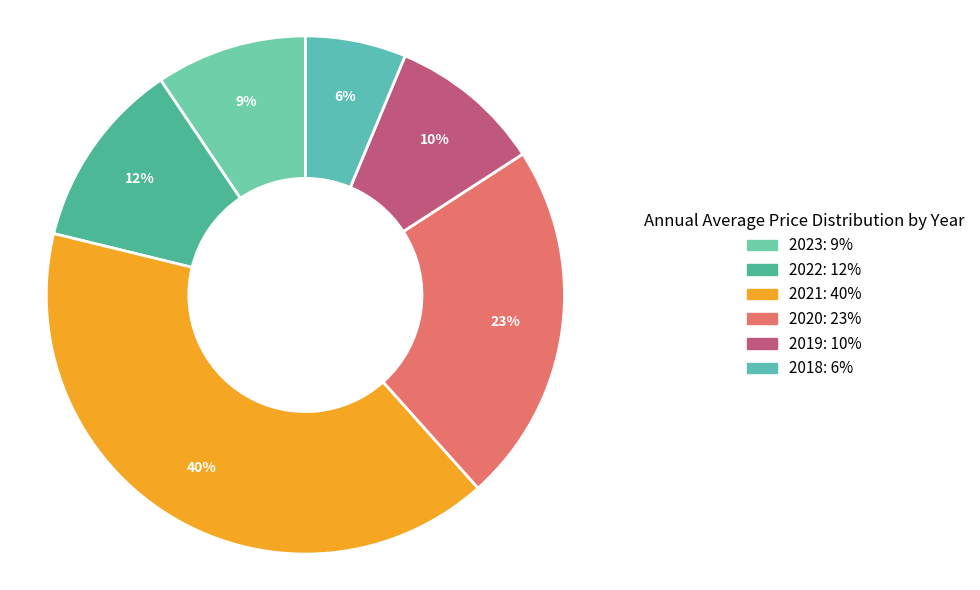

How many segments does this pie chart have?

6